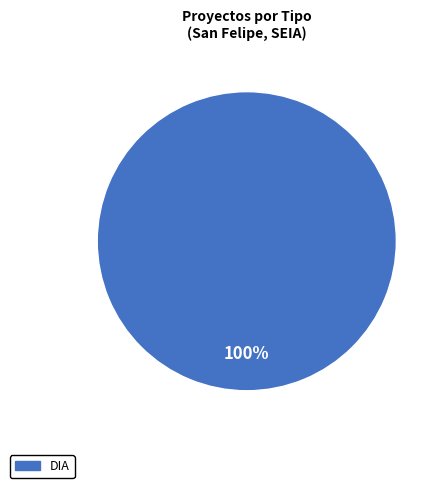

Is there any slice that represents more than half of the pie?

Yes